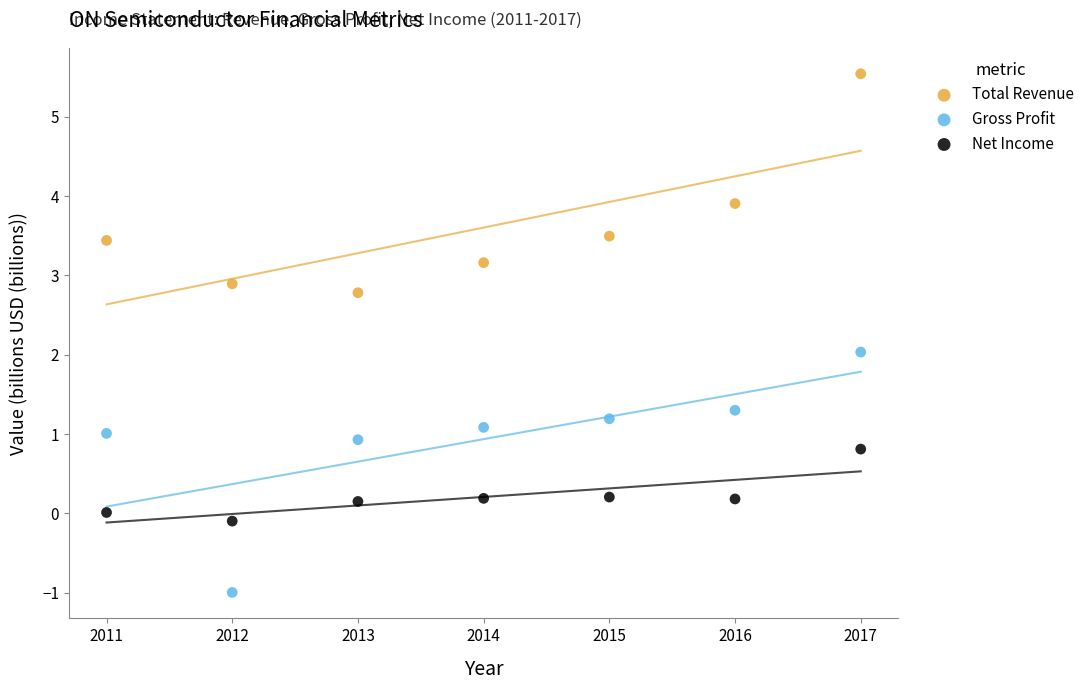

Across all data points, what is the range of Y values (max minus min)?

6.5